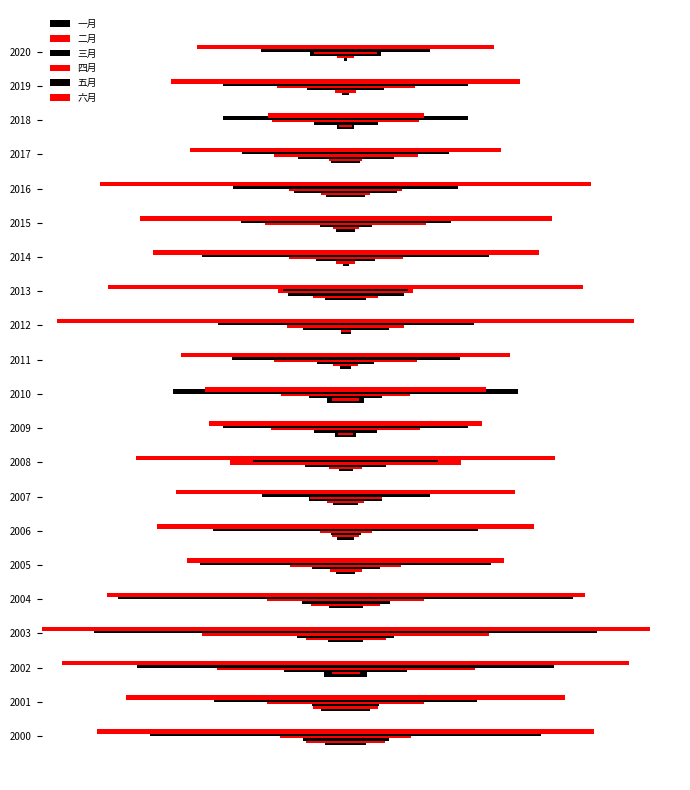

Which series has the largest range (max minus min)?

六月